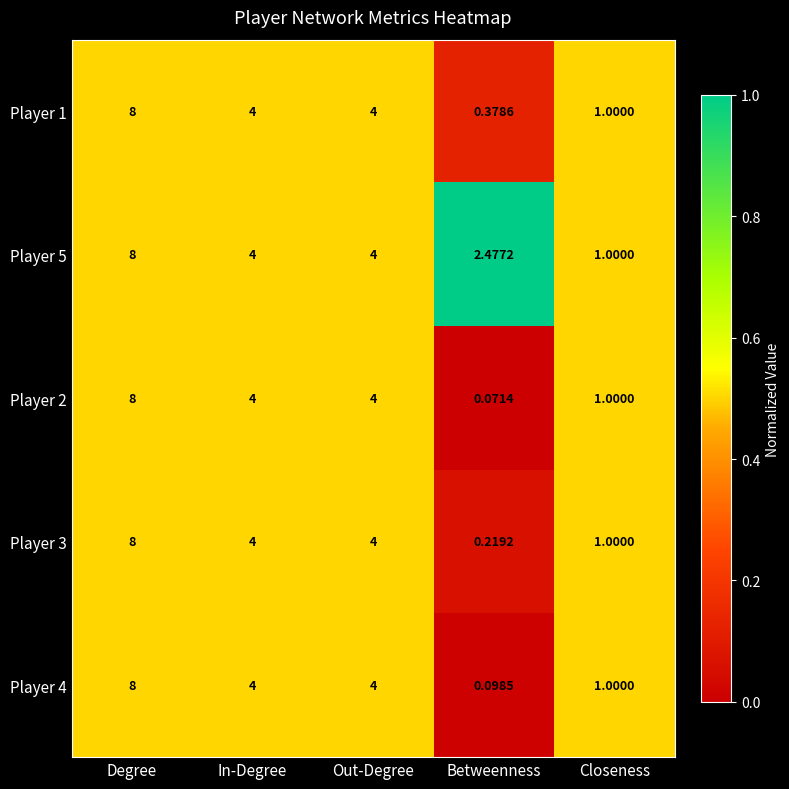

At which label does Player 5 reach its peak?

Degree